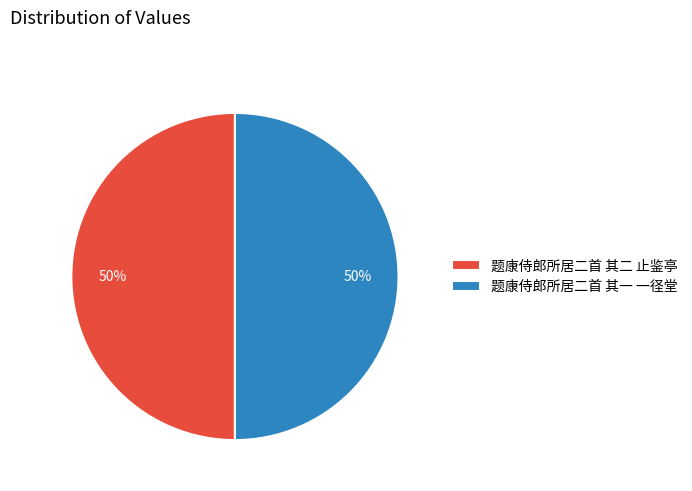

To the nearest percent, what percentage of the pie is 题康侍郎所居二首 其二 止鉴亭?

50%